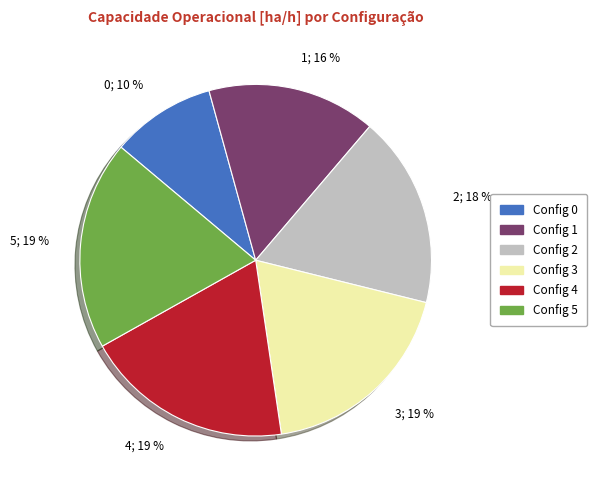

To the nearest percent, what percentage of the pie is 1?

16%